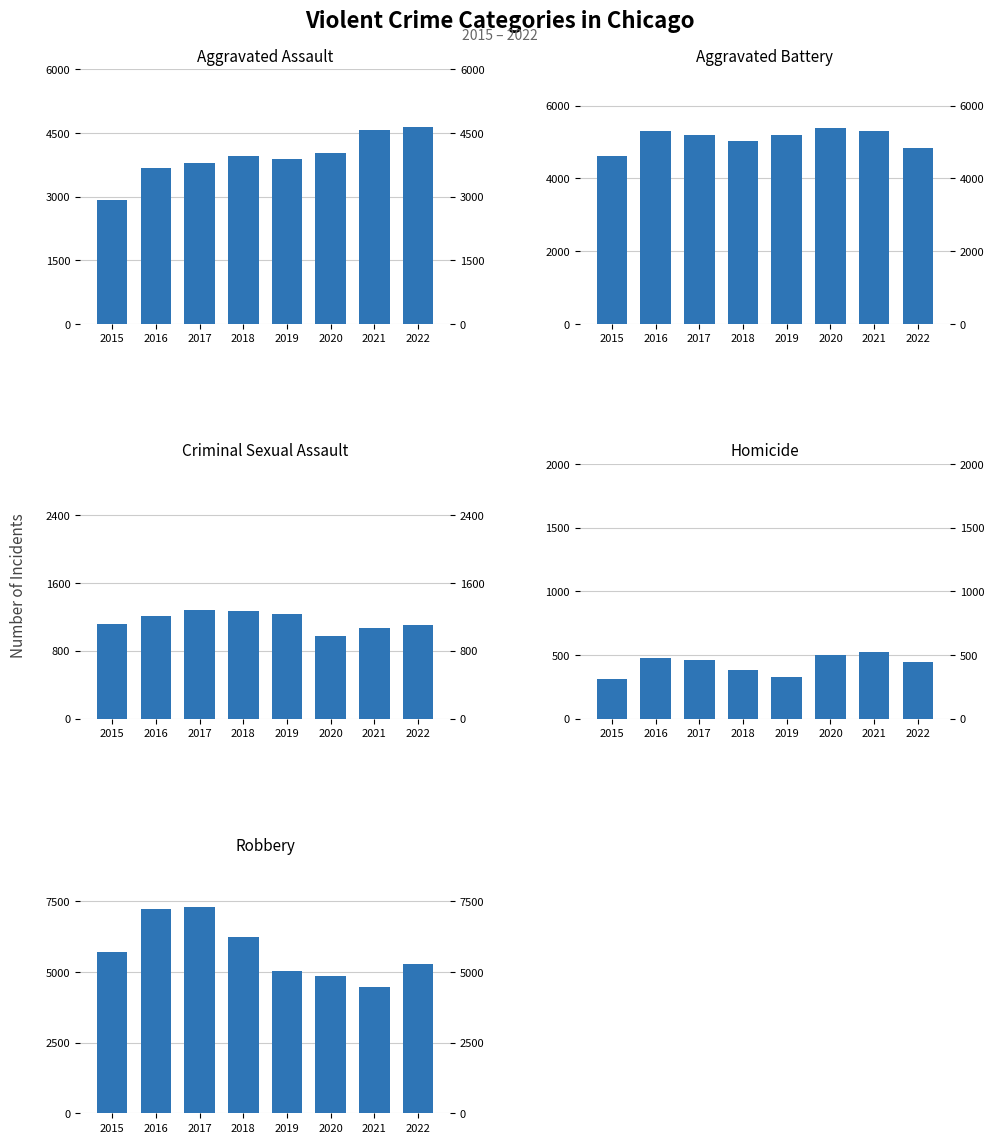

How many groups of bars are there?

8